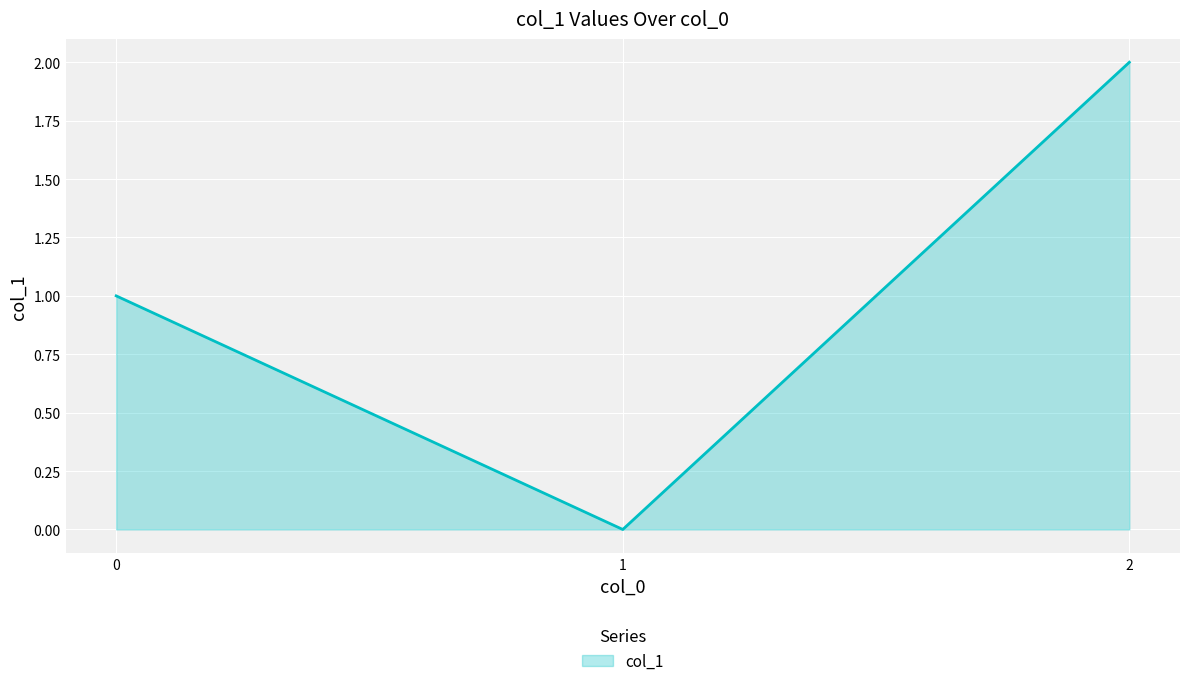

Count the number of categories in the chart.

3